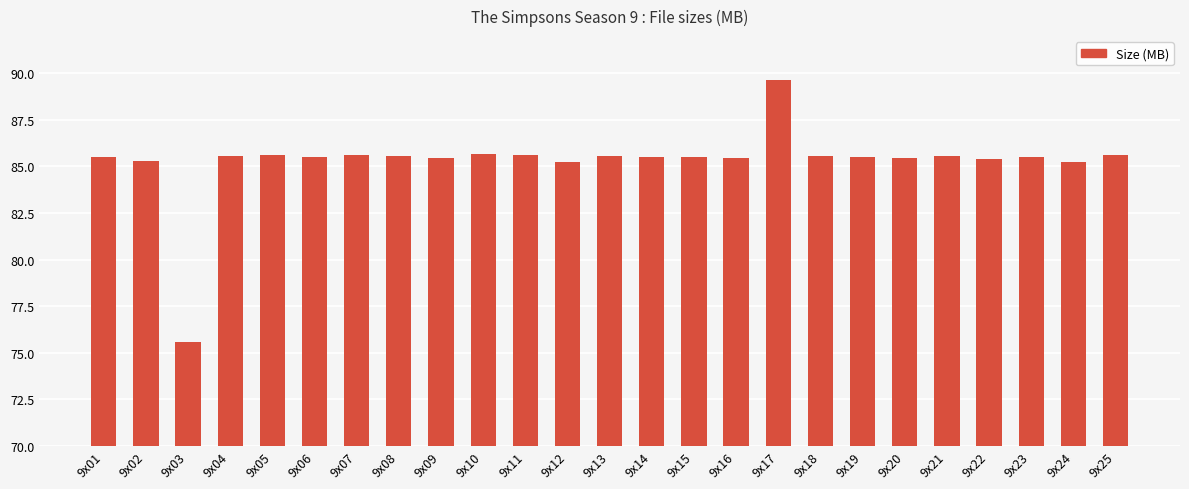

At which category does the chart reach its peak across all series?

9x17